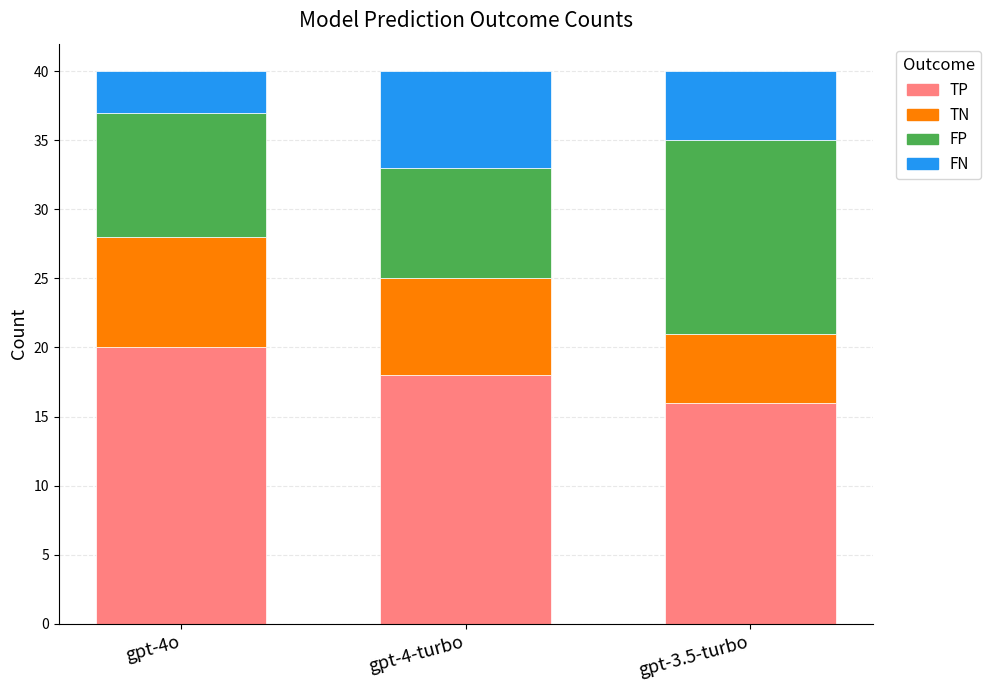

What is the total value across all series at gpt-4-turbo?

40